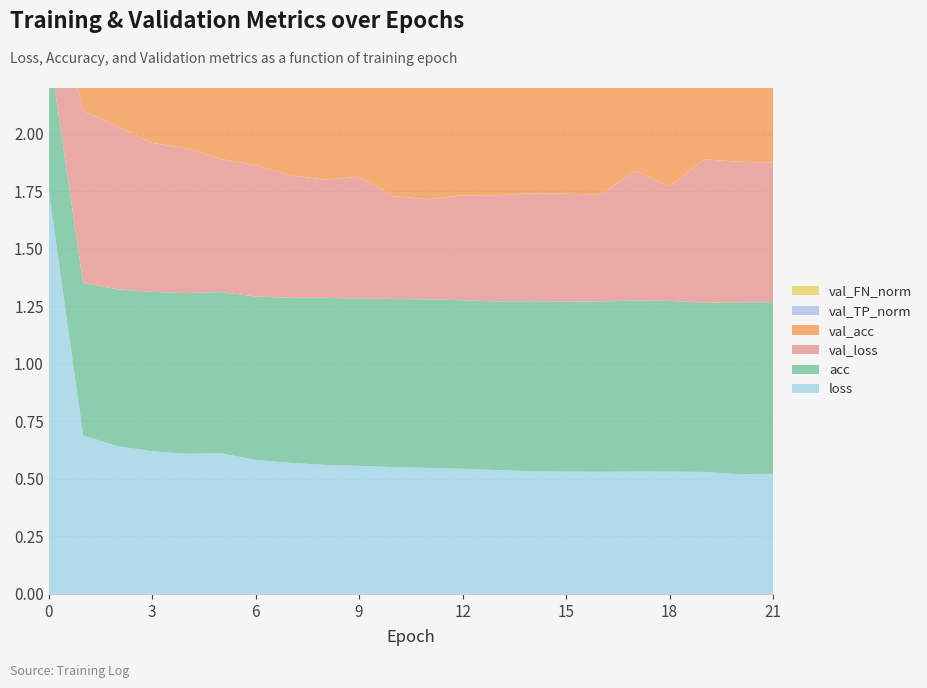

Reading left to right, list all the values displayed in this chart.

loss: 0=1.8	1=0.7	2=0.6	3=0.6	4=0.6	5=0.6	6=0.6	7=0.6	8=0.6	9=0.6	10=0.6	11=0.5	12=0.5	13=0.5	14=0.5	15=0.5	16=0.5	17=0.5	18=0.5	19=0.5	20=0.5	21=0.5
acc: 0=0.6	1=0.7	2=0.7	3=0.7	4=0.7	5=0.7	6=0.7	7=0.7	8=0.7	9=0.7	10=0.7	11=0.7	12=0.7	13=0.7	14=0.7	15=0.7	16=0.7	17=0.7	18=0.7	19=0.7	20=0.7	21=0.7
val_loss: 0=0.3	1=0.7	2=0.7	3=0.6	4=0.6	5=0.6	6=0.6	7=0.5	8=0.5	9=0.5	10=0.4	11=0.4	12=0.5	13=0.5	14=0.5	15=0.5	16=0.5	17=0.6	18=0.5	19=0.6	20=0.6	21=0.6
val_acc: 0=0.7	1=0.5	2=0.6	3=0.6	4=0.6	5=0.7	6=0.7	7=0.7	8=0.7	9=0.7	10=0.8	11=0.8	12=0.8	13=0.8	14=0.8	15=0.7	16=0.8	17=0.7	18=0.7	19=0.6	20=0.6	21=0.6
val_TP_norm: 0=0.7	1=0.8	2=0.8	3=0.8	4=0.9	5=0.9	6=0.9	7=1.0	8=1.0	9=1.0	10=1.1	11=1.1	12=1.1	13=1.1	14=1.1	15=1.1	16=1.1	17=1.0	18=1.0	19=0.9	20=0.9	21=0.9
val_FN_norm: 0=0.4	1=0.6	2=0.6	3=0.6	4=0.5	5=0.5	6=0.5	7=0.4	8=0.4	9=0.4	10=0.3	11=0.3	12=0.3	13=0.3	14=0.3	15=0.4	16=0.3	17=0.4	18=0.4	19=0.5	20=0.5	21=0.5